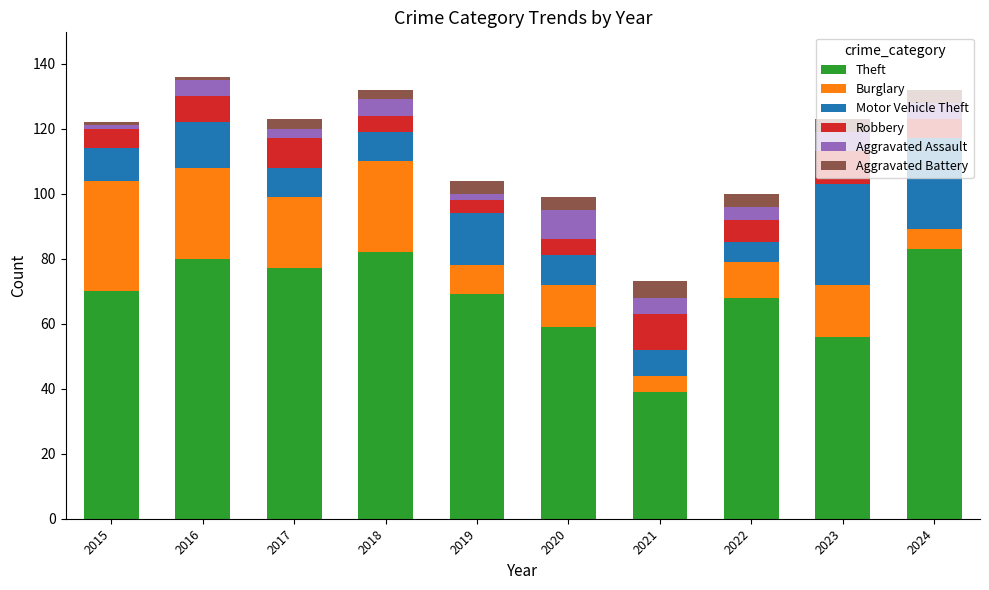

What is the maximum value for Theft?

83